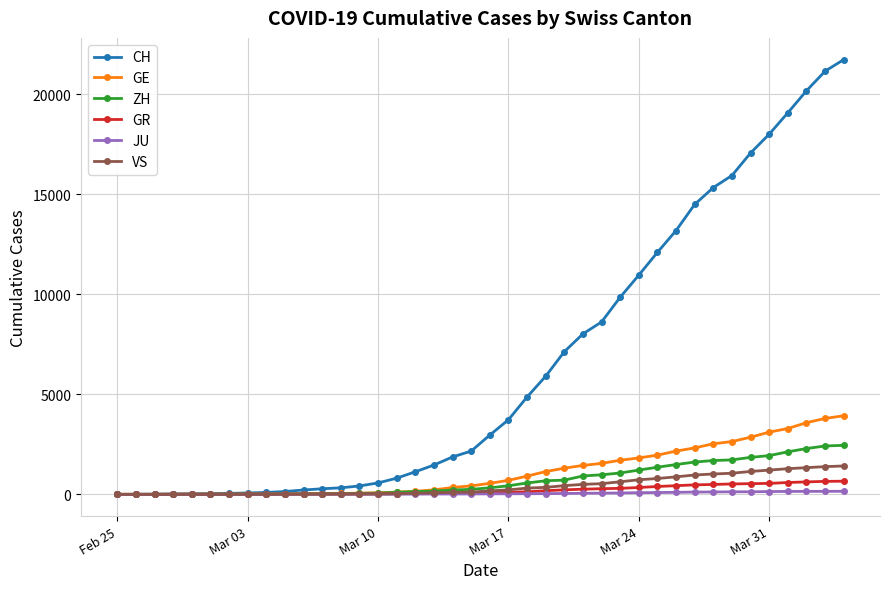

What is the sum of all GE values?

44879